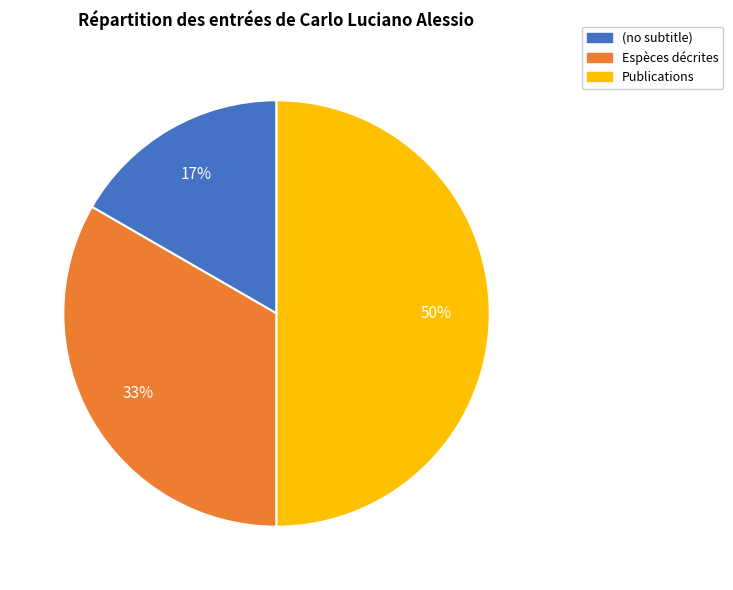

Is the sum of Publications and Espèces décrites greater than half?

Yes